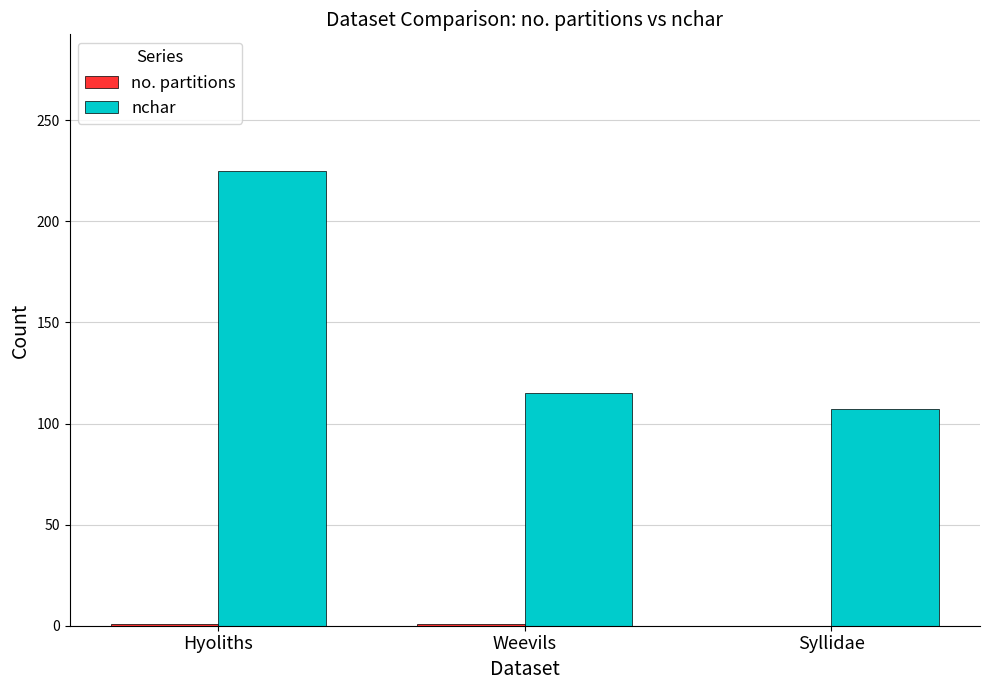

The nchar series shows 152 at Hyoliths. True or false?

False